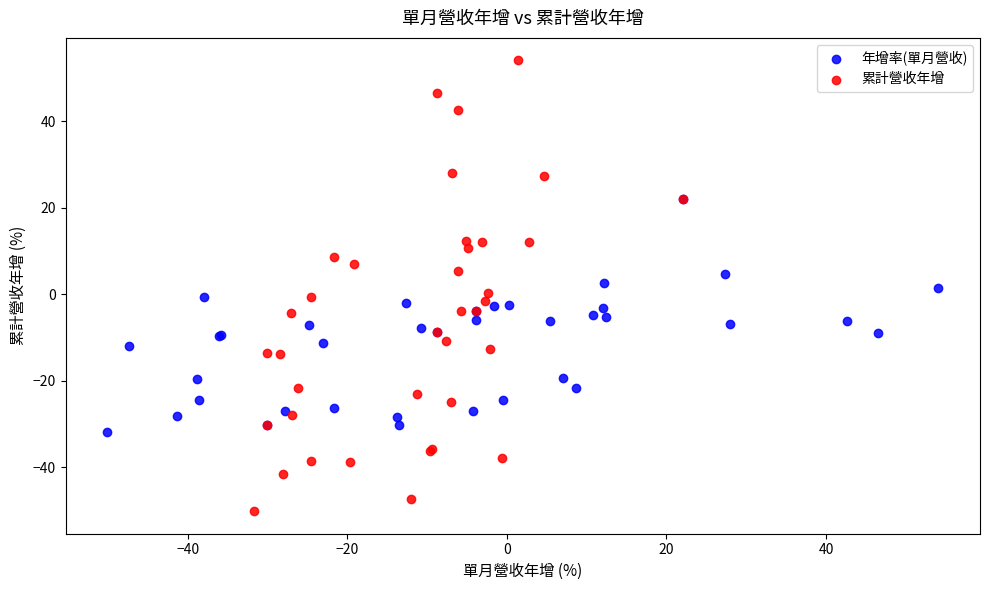

Which series contains the lowest Y value?

累計營收年增